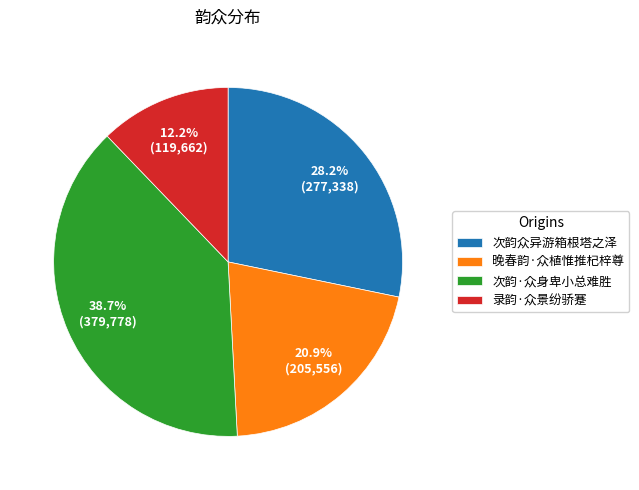

Between 次韵众异游箱根塔之泽 and 晚春韵·众植惟推杞梓尊, which is larger?

次韵众异游箱根塔之泽